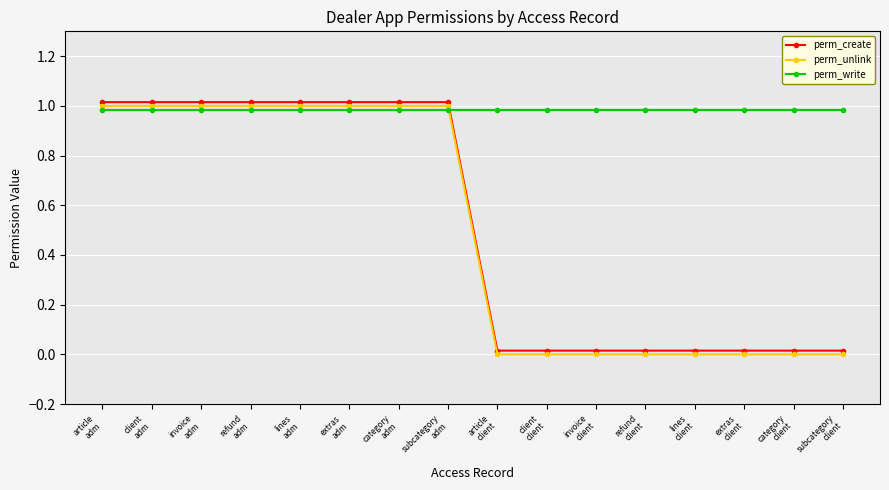

After their last crossing, which series has the higher values: perm_write or perm_unlink?

perm_write